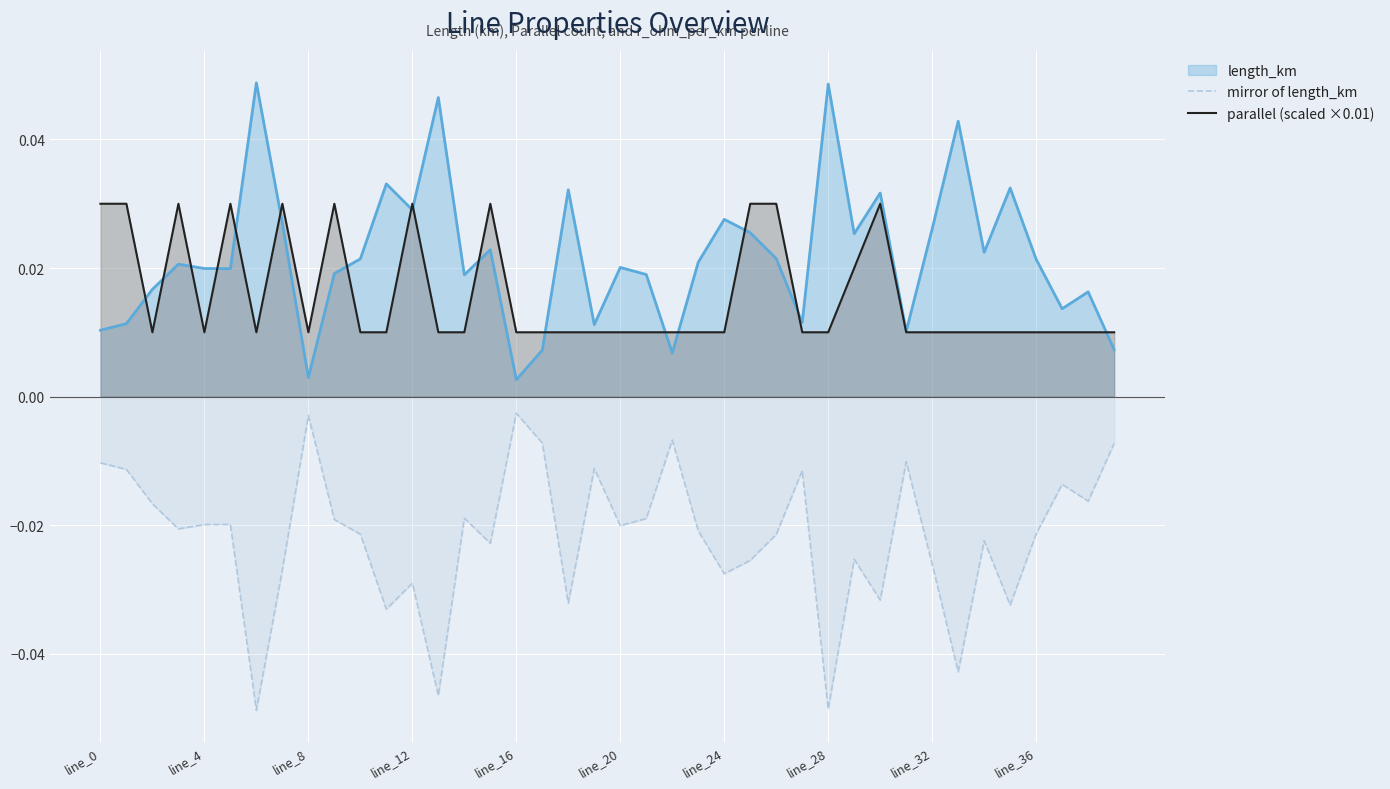

Which series has the largest range (max minus min)?

mirror of length_km